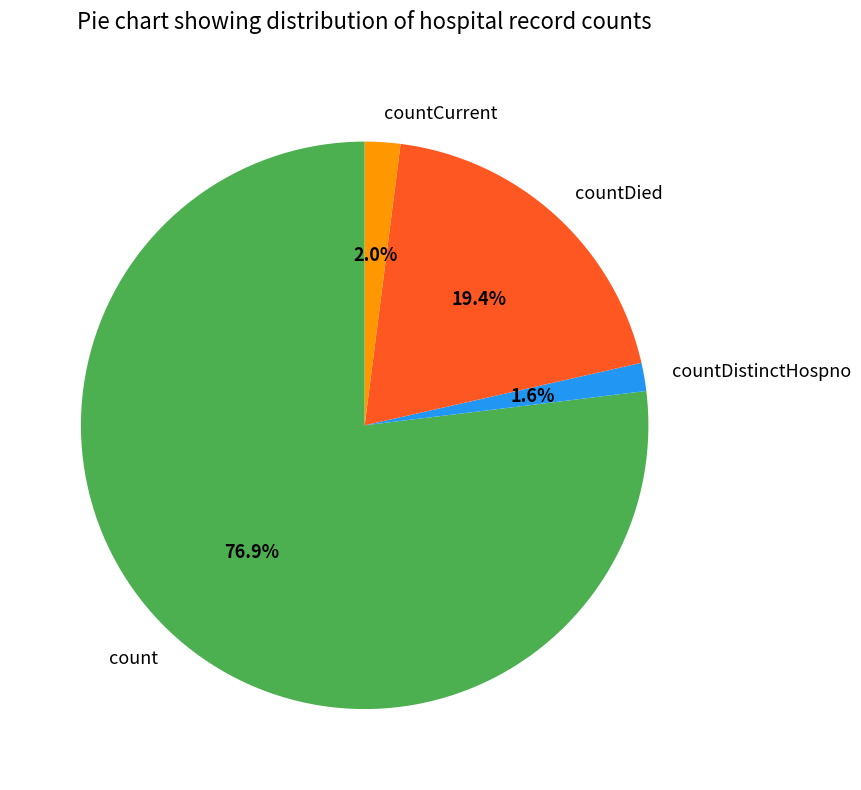

True or false: countCurrent accounts for 2% of the total.

True